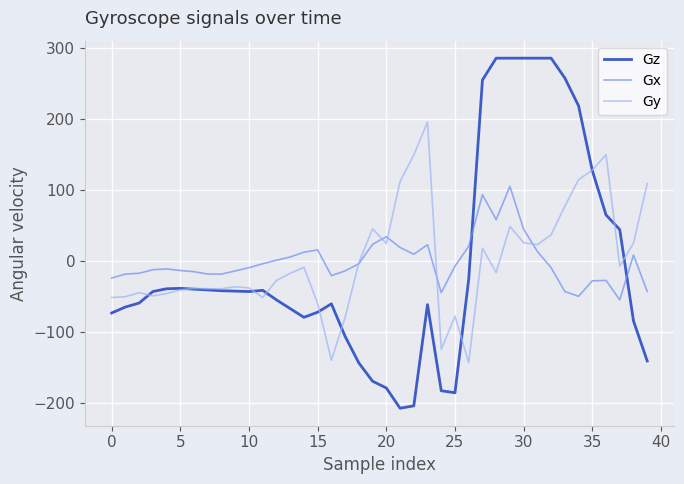

What is the maximum value for Gy?

196.0